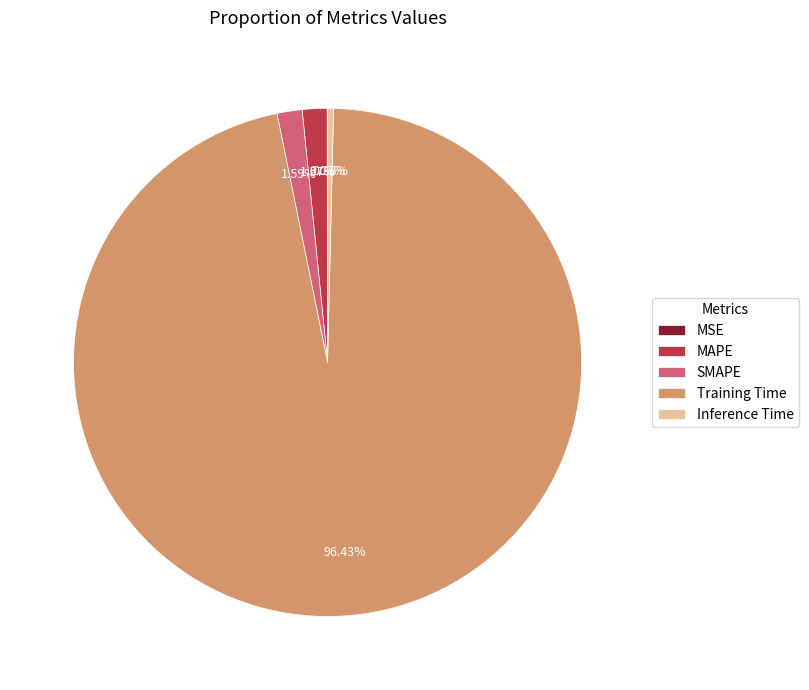

Which has a higher value, MAPE or Training Time?

Training Time